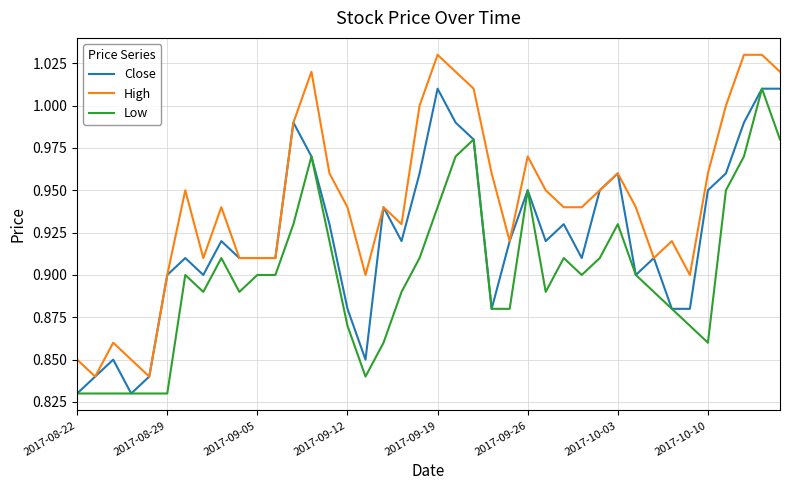

Rank the series by their average value, from lowest to highest.

Low, Close, High